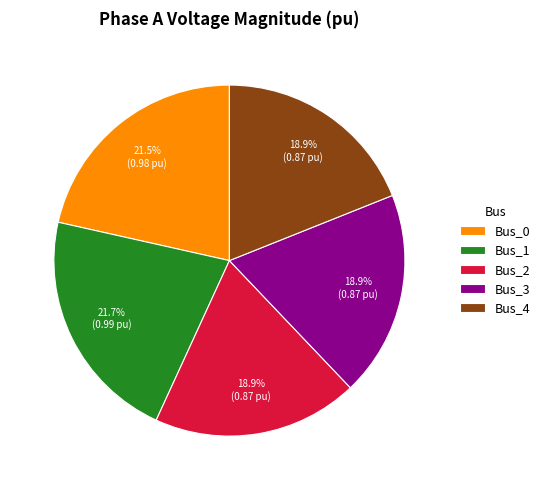

Is it true that Bus_0 is 10% of the pie?

False